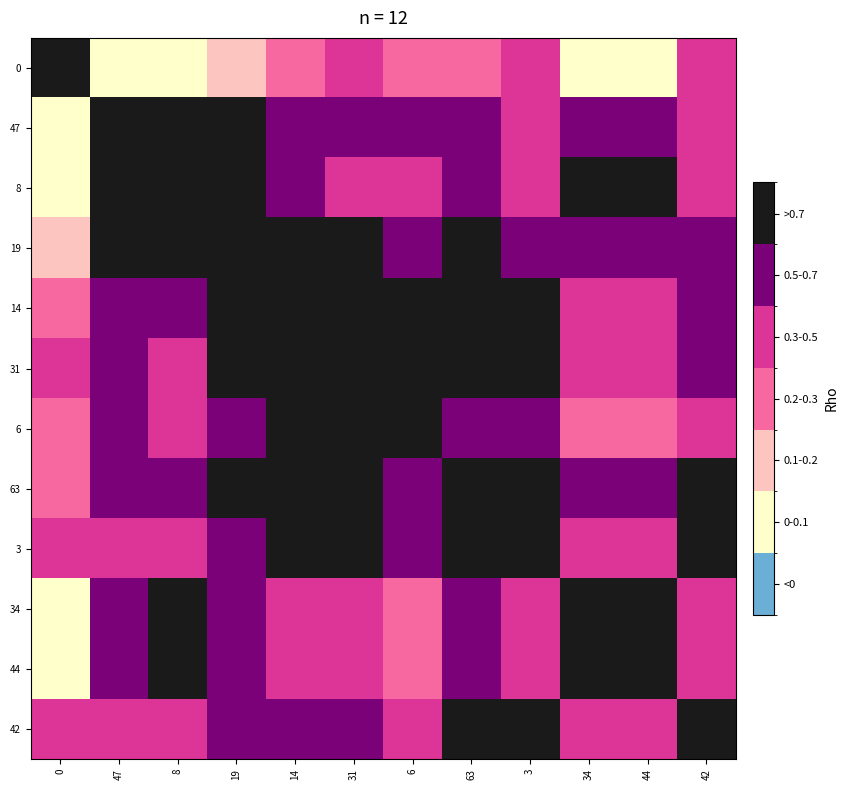

Reading right to left, list all the values displayed in this chart.

0: 42=0.4	44=0.0	34=0.0	3=0.5	63=0.3	6=0.3	31=0.4	14=0.3	19=0.1	8=0.0	47=0.0	0=0.8
47: 42=0.5	44=0.7	34=0.7	3=0.5	63=0.6	6=0.5	31=0.5	14=0.7	19=0.8	8=0.8	47=0.8	0=0.0
8: 42=0.5	44=0.8	34=0.8	3=0.4	63=0.6	6=0.4	31=0.5	14=0.5	19=0.8	8=0.8	47=0.8	0=0.0
19: 42=0.6	44=0.6	34=0.6	3=0.6	63=0.8	6=0.6	31=0.7	14=0.8	19=0.8	8=0.8	47=0.8	0=0.1
14: 42=0.6	44=0.4	34=0.4	3=0.7	63=0.7	6=0.8	31=0.9	14=0.8	19=0.8	8=0.5	47=0.7	0=0.3
31: 42=0.7	44=0.4	34=0.3	3=0.8	63=0.7	6=0.8	31=0.8	14=0.9	19=0.7	8=0.5	47=0.5	0=0.4
6: 42=0.5	44=0.3	34=0.2	3=0.6	63=0.6	6=0.8	31=0.8	14=0.8	19=0.6	8=0.4	47=0.5	0=0.3
63: 42=0.8	44=0.6	34=0.5	3=0.8	63=0.8	6=0.6	31=0.7	14=0.7	19=0.8	8=0.6	47=0.6	0=0.3
3: 42=0.8	44=0.4	34=0.3	3=0.8	63=0.8	6=0.6	31=0.8	14=0.7	19=0.6	8=0.4	47=0.5	0=0.5
34: 42=0.4	44=0.9	34=0.8	3=0.3	63=0.5	6=0.2	31=0.3	14=0.4	19=0.6	8=0.8	47=0.7	0=0.0
44: 42=0.5	44=0.8	34=0.9	3=0.4	63=0.6	6=0.3	31=0.4	14=0.4	19=0.6	8=0.8	47=0.7	0=0.0
42: 42=0.8	44=0.5	34=0.4	3=0.8	63=0.8	6=0.5	31=0.7	14=0.6	19=0.6	8=0.5	47=0.5	0=0.4